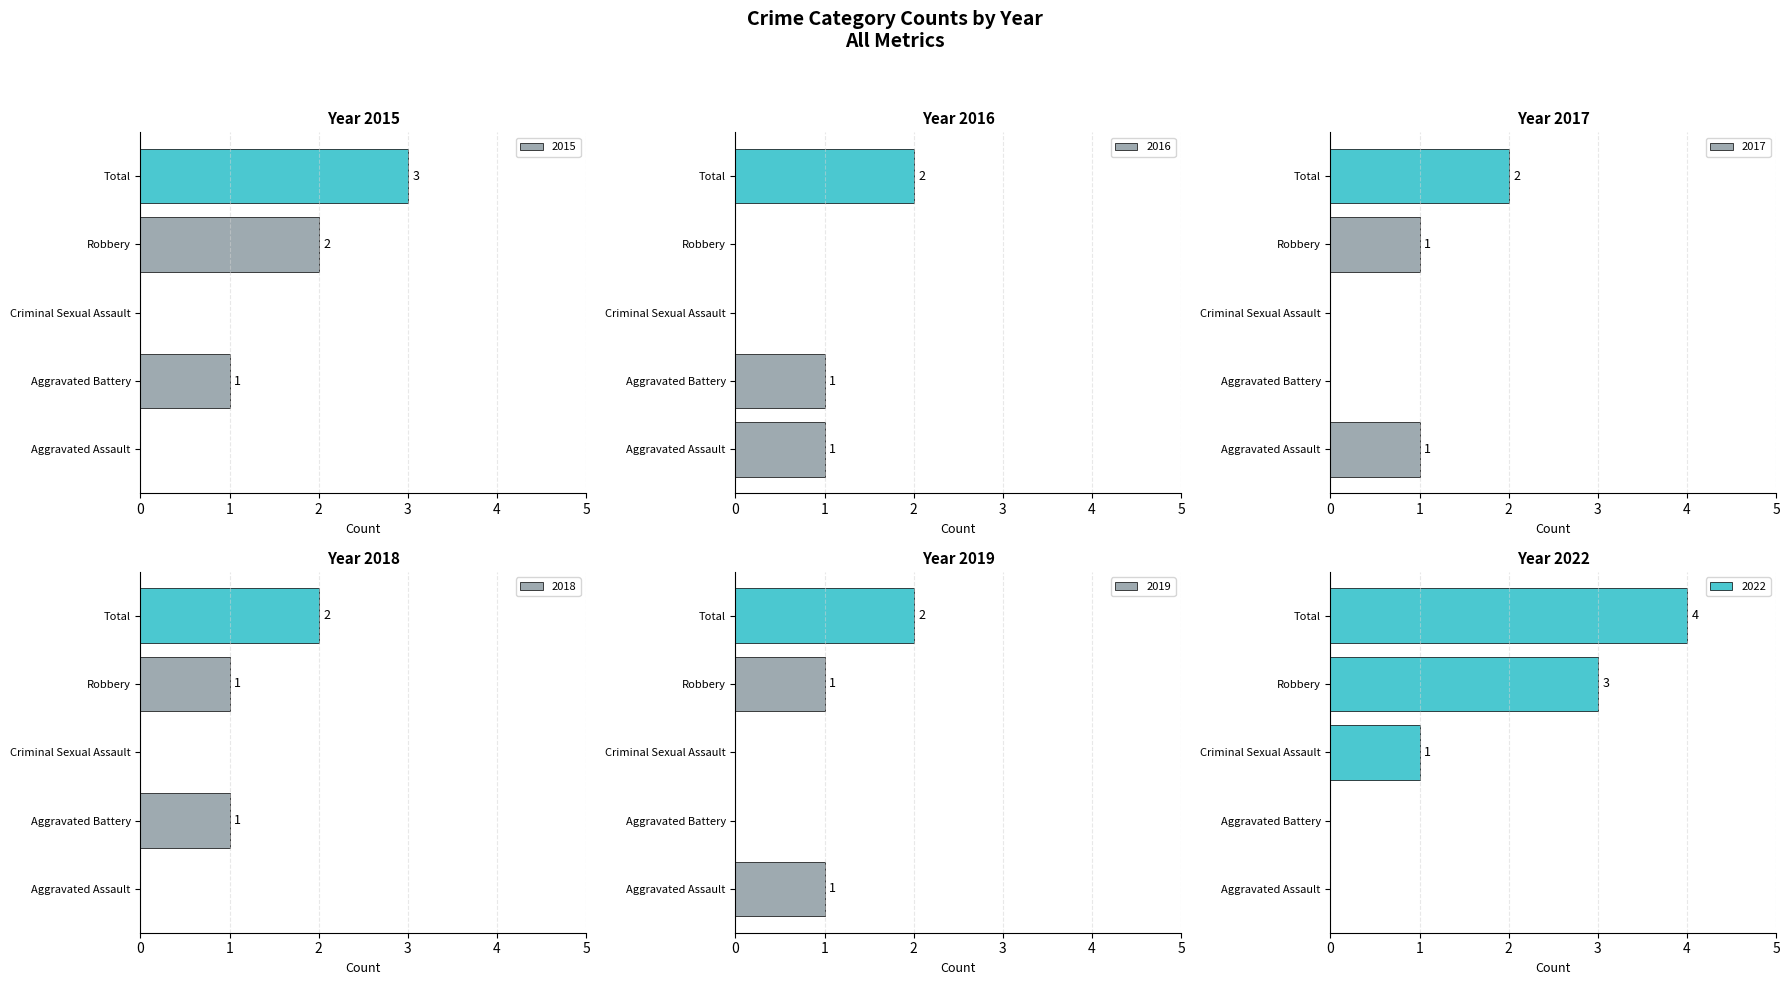

How many distinct data groups are displayed?

6